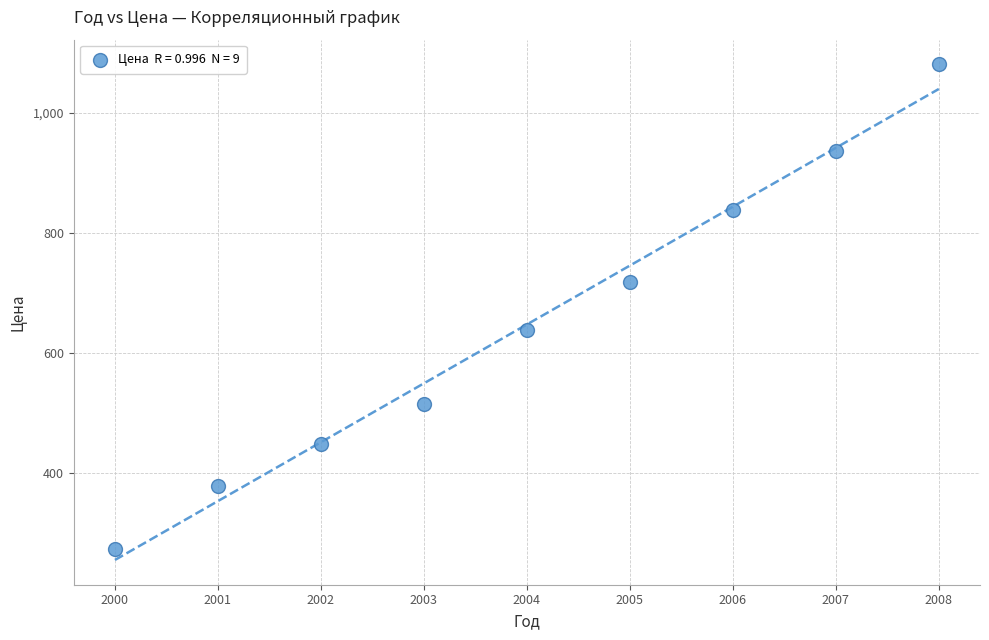

What is the average Y value?

648